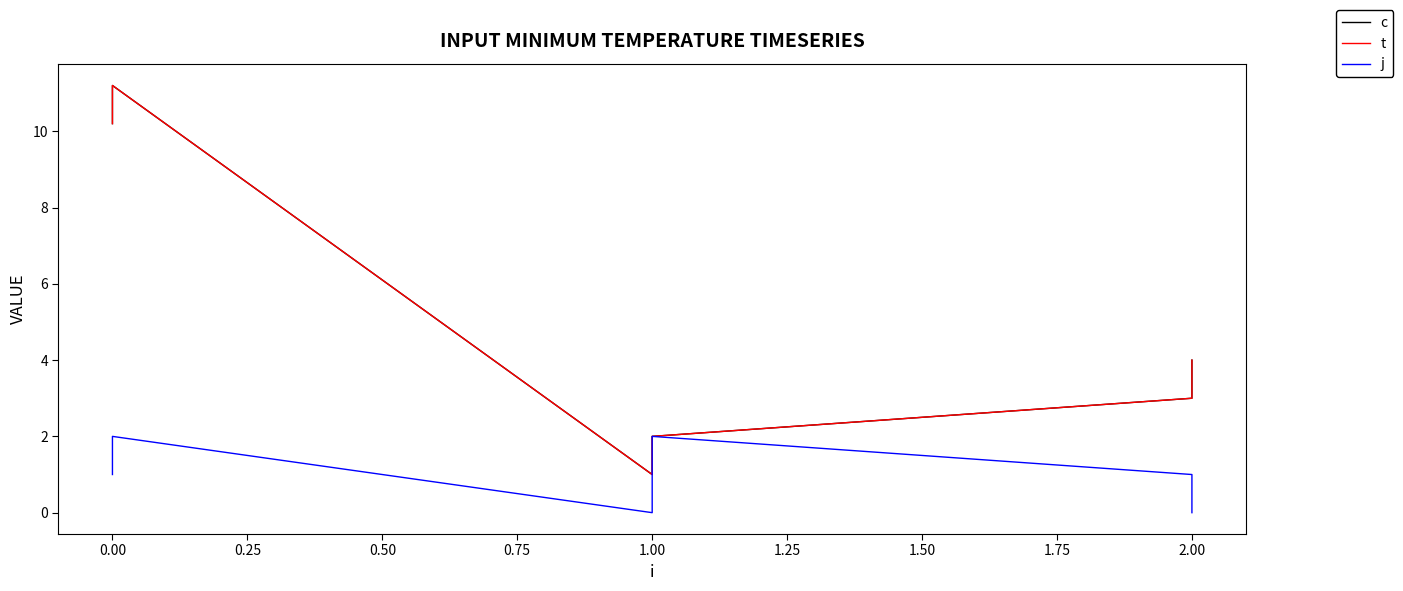

Which series has the largest range (max minus min)?

c